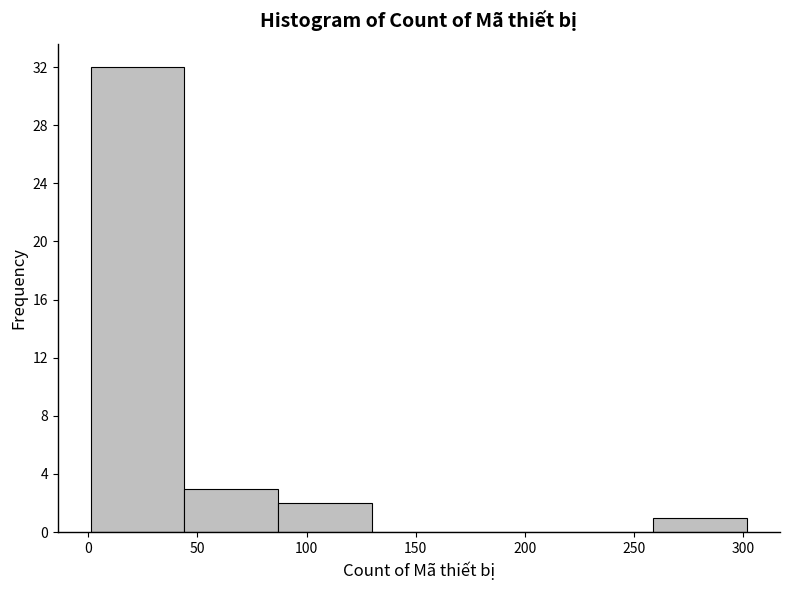

Reading left to right, list every bar in this chart as the range it spans on the x-axis followed by its height. Neither the bar edges nor the heights are printed on the chart, so give them approximately, as read against the axes.

1 to 44: 32
44 to 87: 3
87 to 130: 2
130 to 173: 0
173 to 216: 0
216 to 259: 0
259 to 302: 1